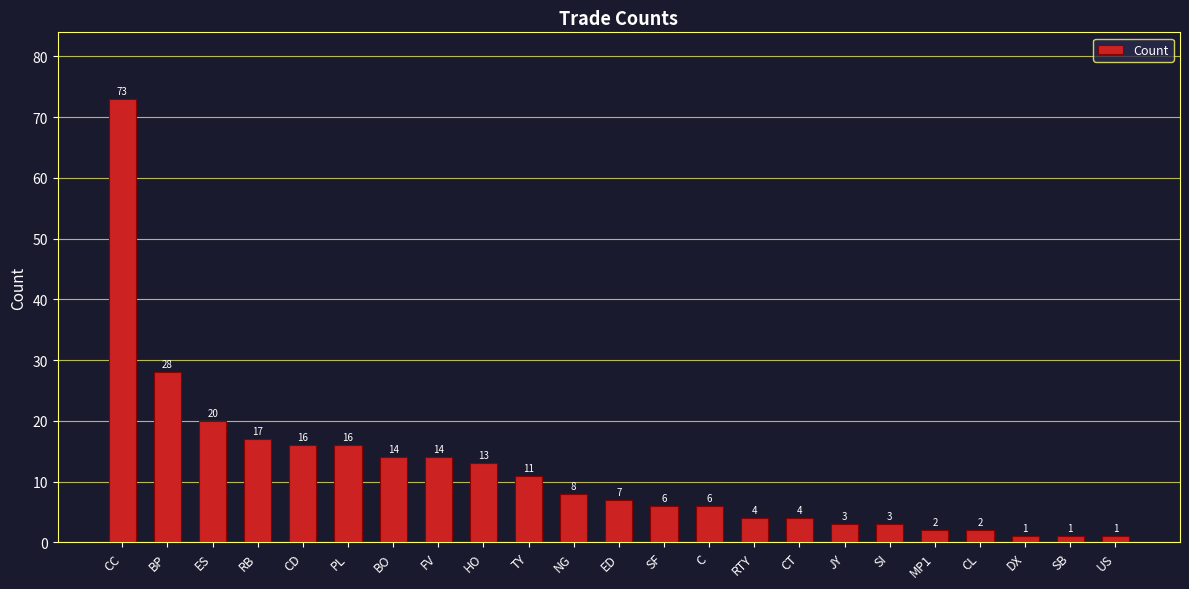

How many bars are there in total?

23